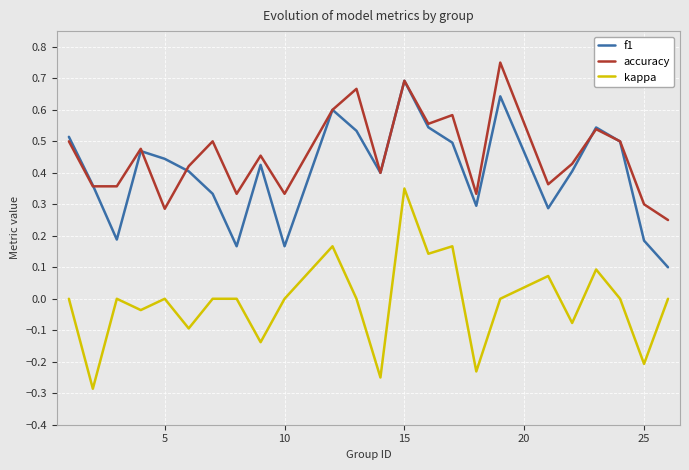

True or false: accuracy and kappa cross at least once.

False